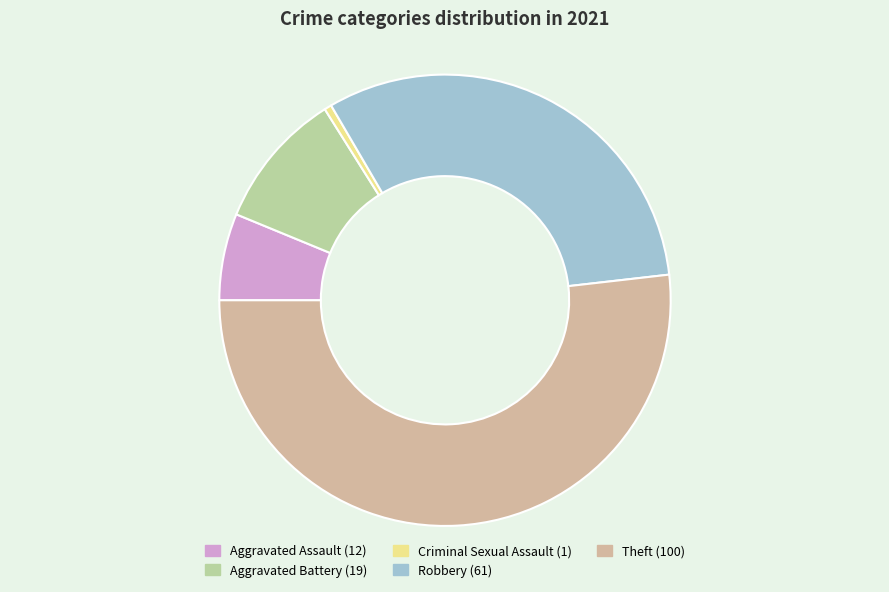

How many slices are in this pie chart?

5